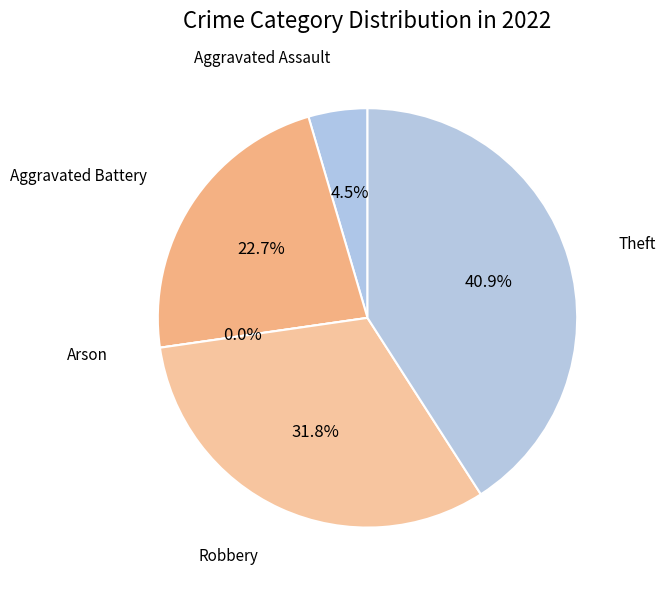

To the nearest percent, what is the difference between the Aggravated Battery and Theft slice percentages?

18%